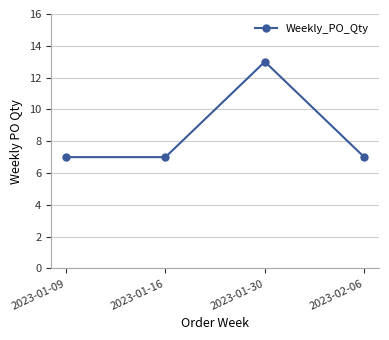

What is the maximum value shown in the chart?

13